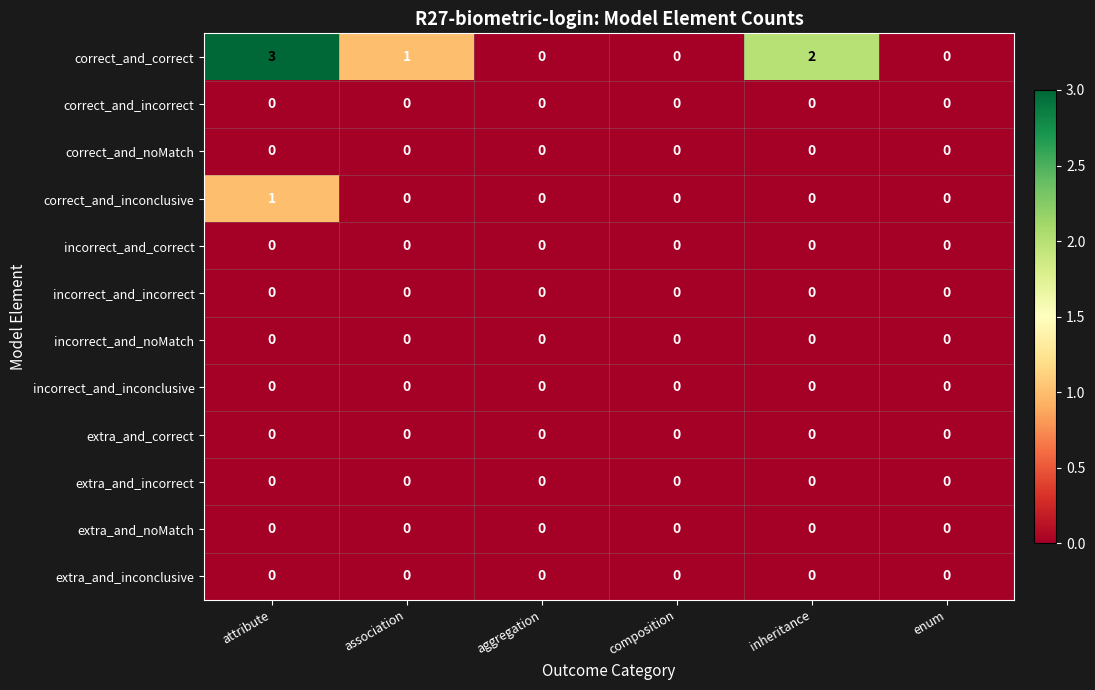

Is it true that incorrect_and_inconclusive equals 0 at inheritance?

True